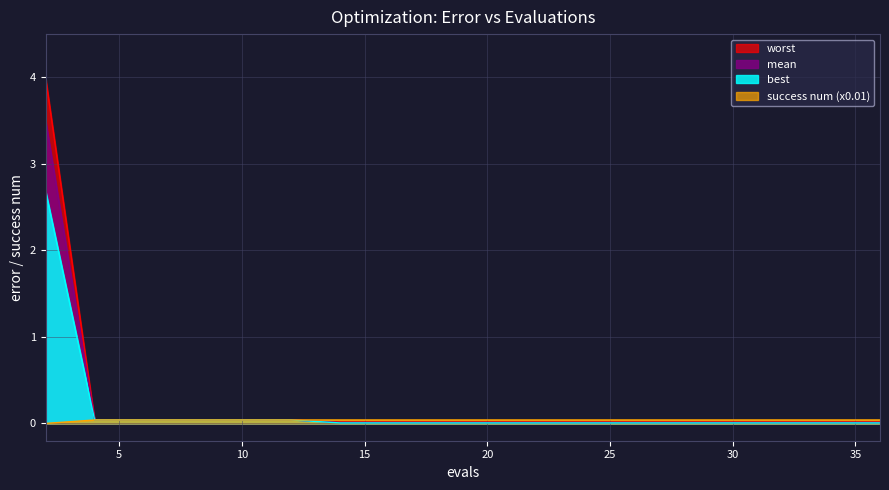

What is the sum of all success_num values?

0.8